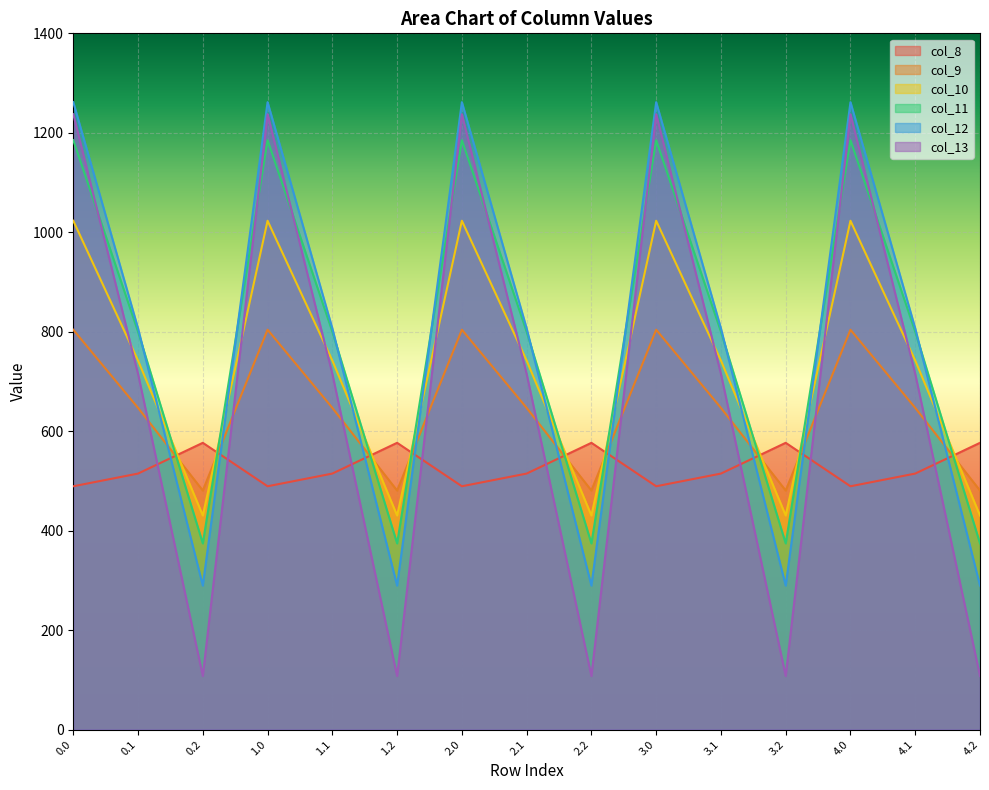

Where does the col_8 series first go above 514?

0.1